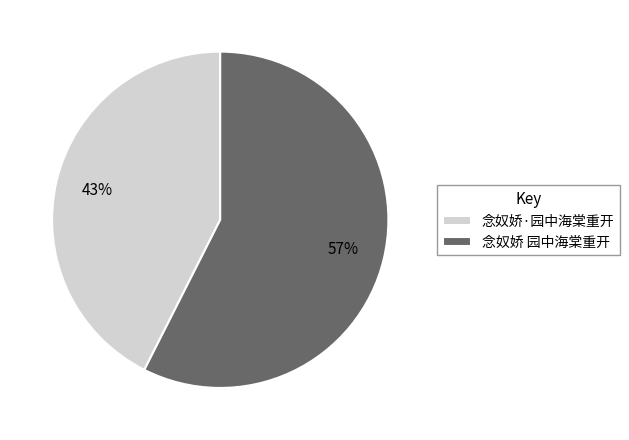

True or false: 念奴娇 园中海棠重开 accounts for 45% of the total.

False